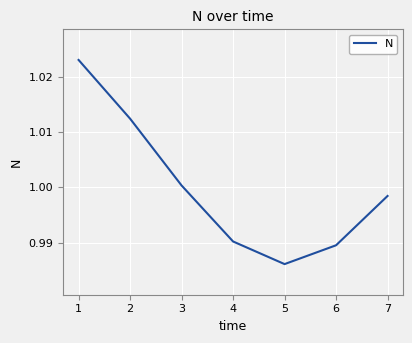

What is the sum of all values?

7.0